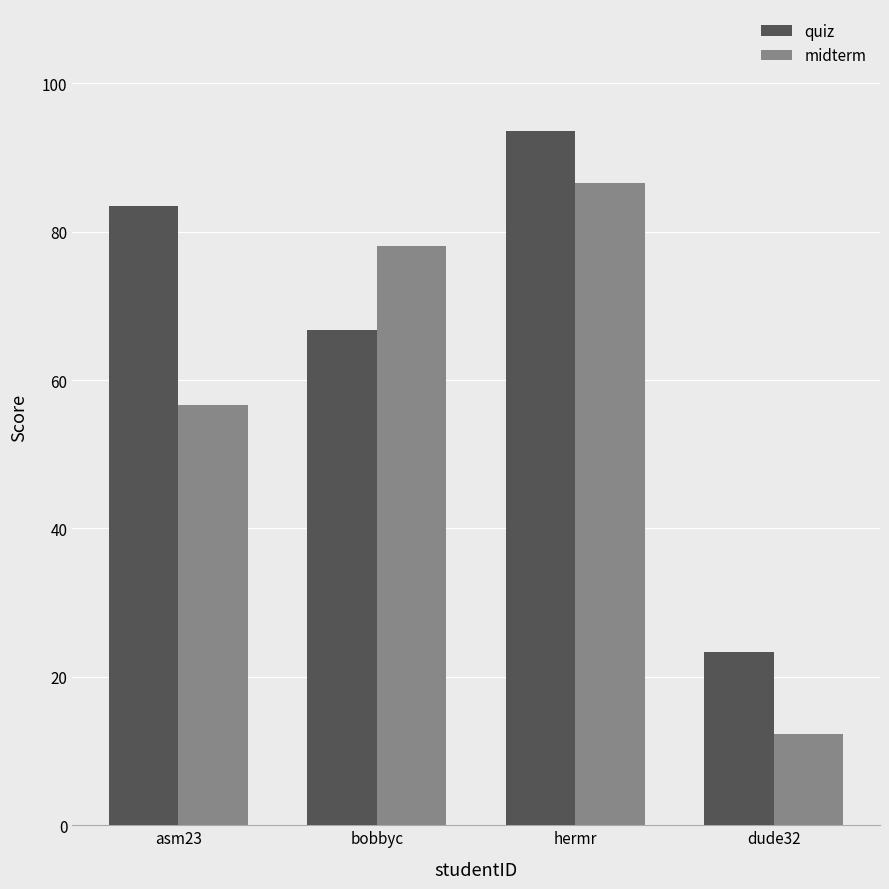

What is the maximum value for midterm?

86.5